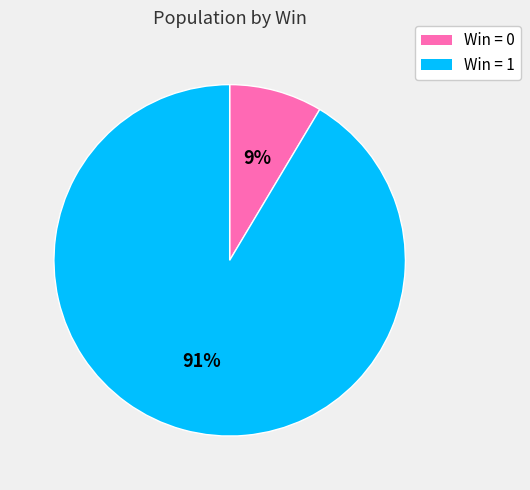

Is there any slice that represents more than half of the pie?

Yes